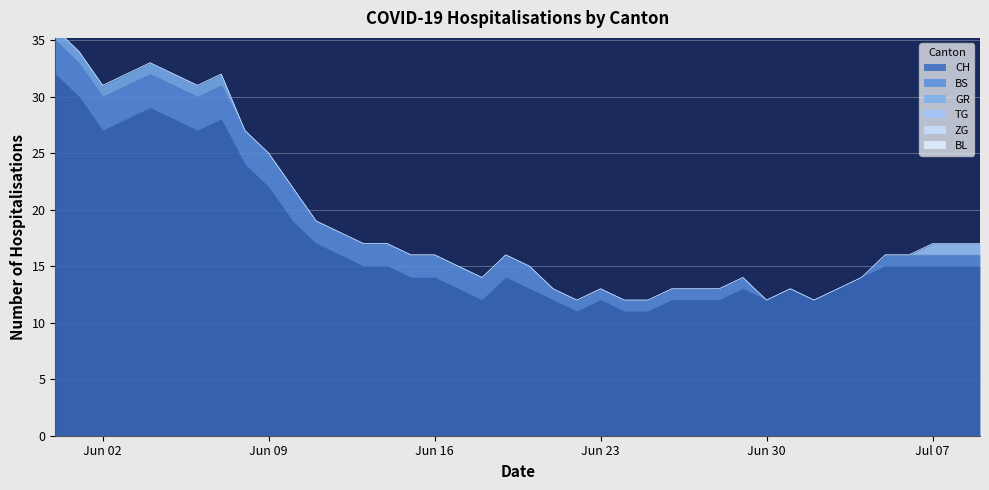

Rank the series at 2020-06-14 from highest to lowest value.

CH, BS, GR, TG, ZG, BL